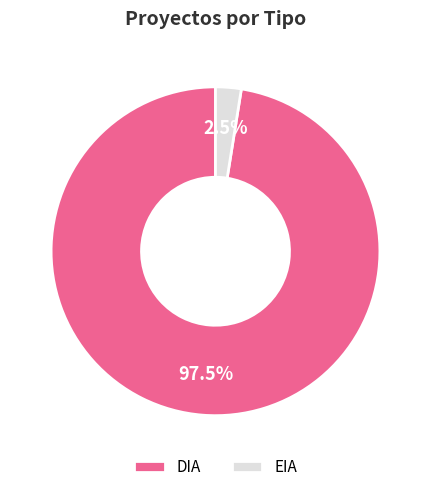

Rank the categories by value from highest to lowest.

DIA, EIA